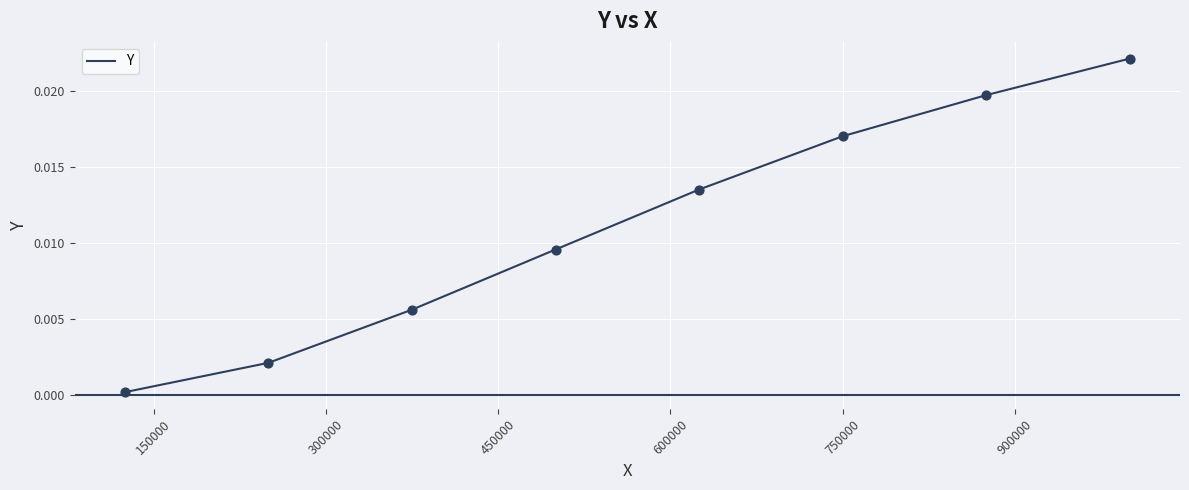

True or false: the data has more than 1 interior local peaks.

False